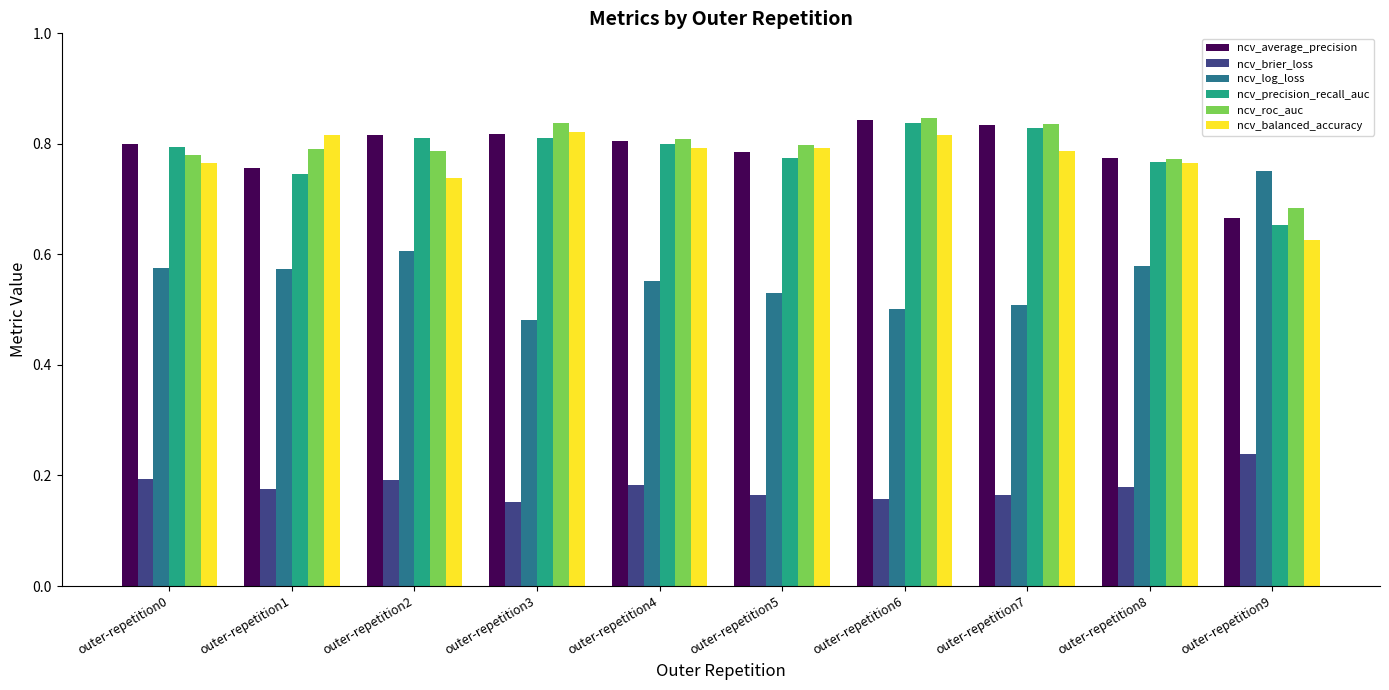

Is the value of ncv_precision_recall_auc at outer-repetition2 greater than the value of ncv_average_precision at outer-repetition7?

No